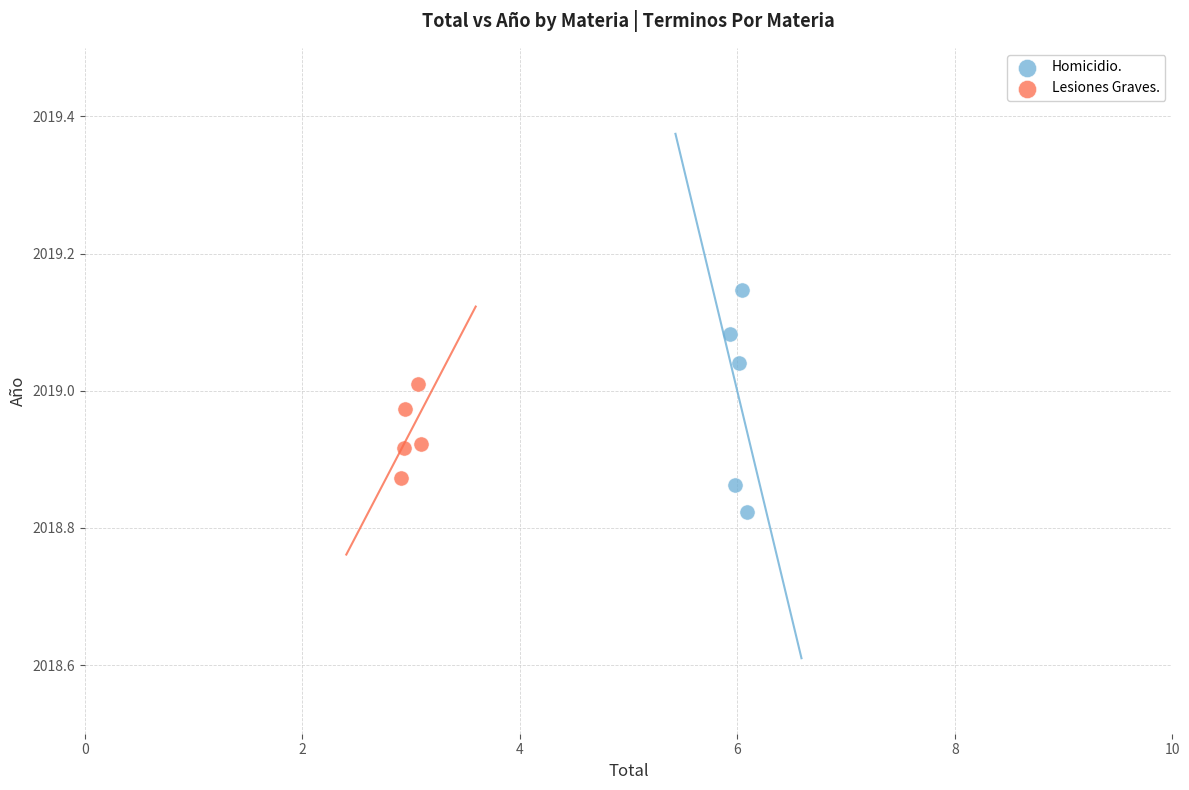

What are all the series names shown in the legend?

Homicidio., Lesiones Graves.